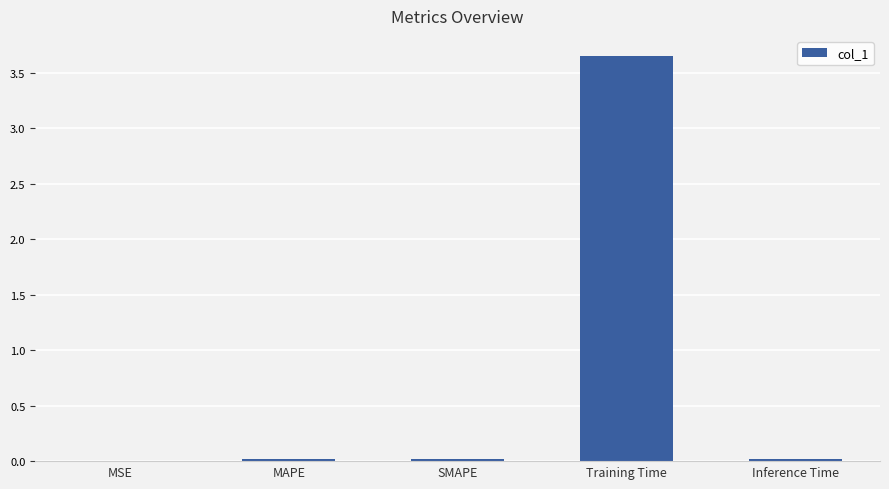

At which category does the chart reach its peak across all series?

Training Time